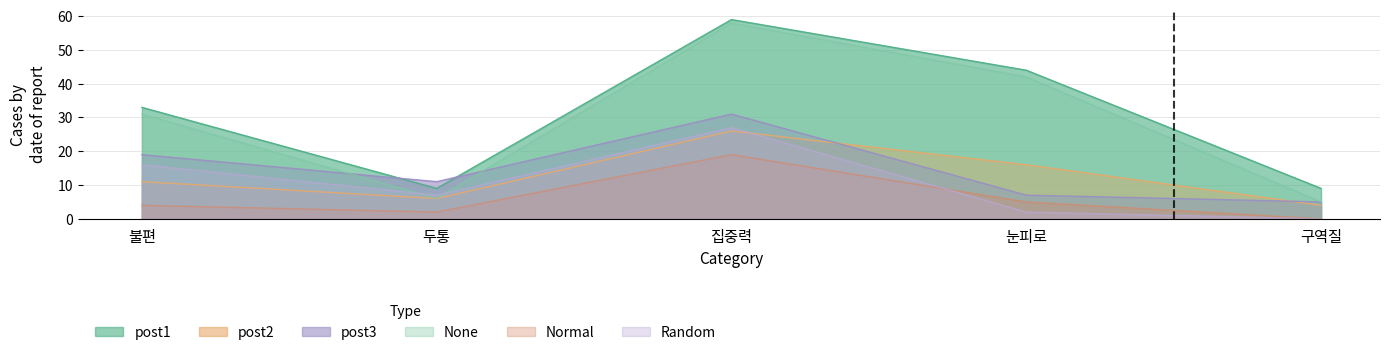

Count the number of data series in this chart.

6